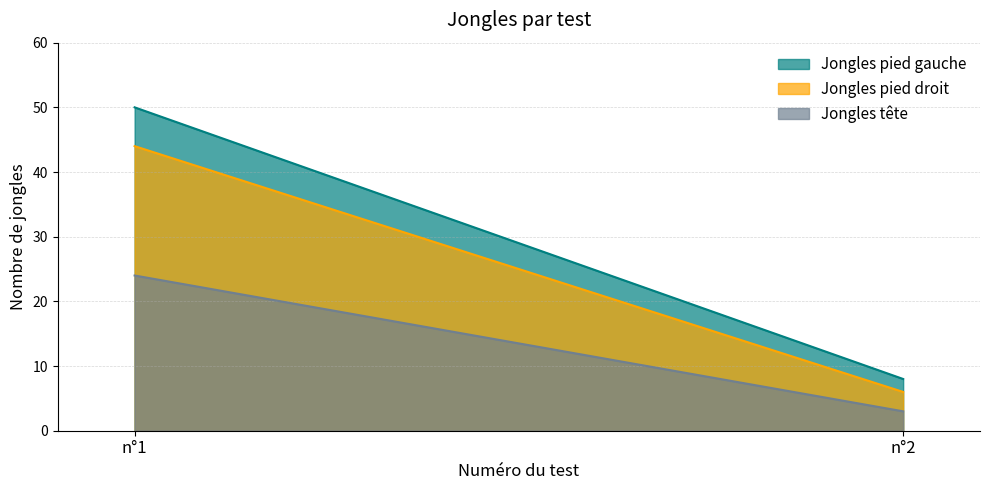

Which series has the widest spread of values?

Jongles pied gauche